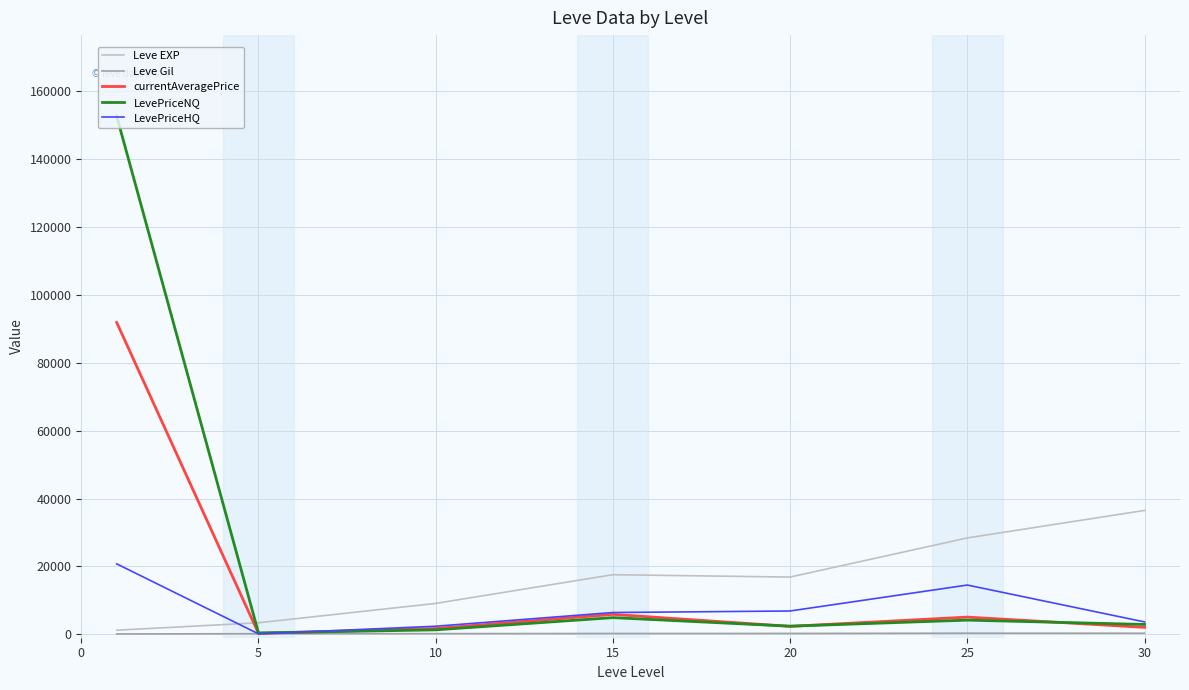

Which series has the largest total across all categories?

LevePriceNQ